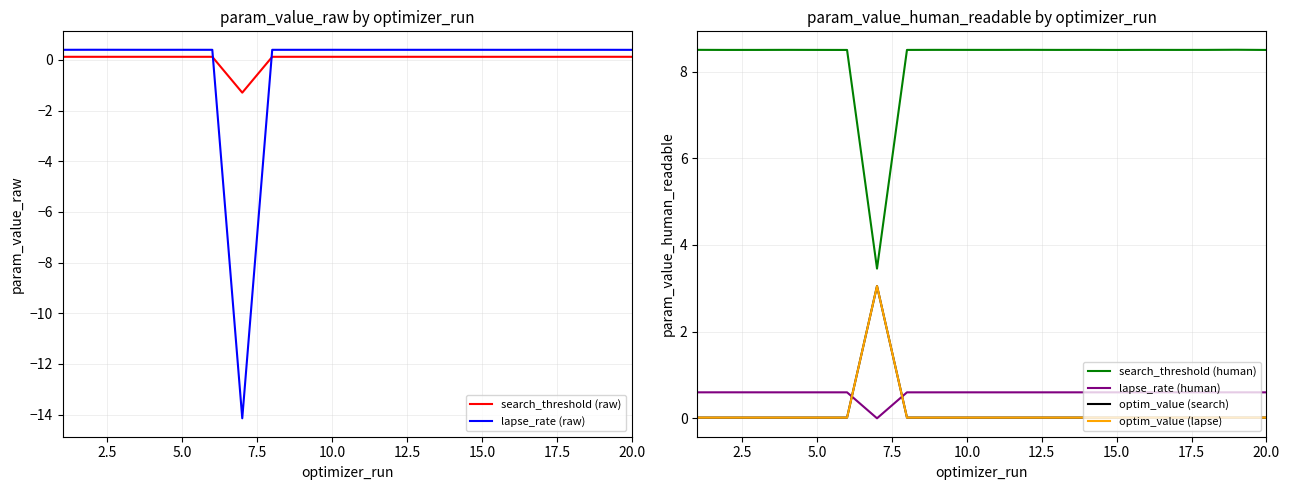

In lapse_rate (raw), how many points are higher than both neighbors (excluding endpoints)?

7